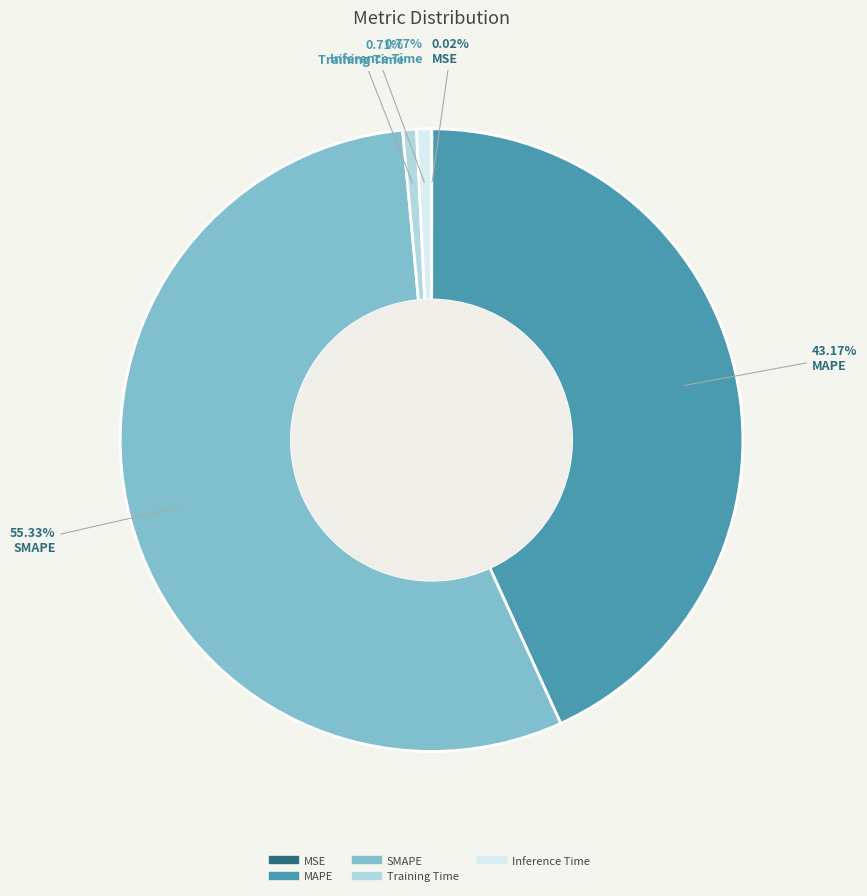

The Training Time slice represents 1% of the pie. True or false?

True